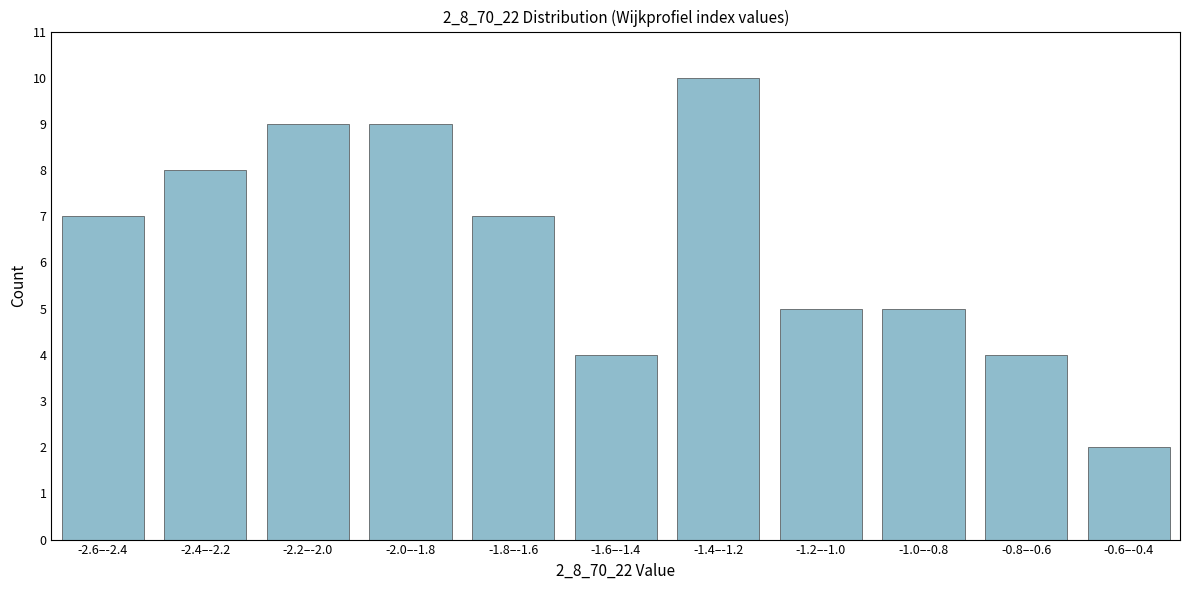

Reading right to left, extract all data points from this chart.

-0.6–-0.4=2	-0.8–-0.6=4	-1.0–-0.8=5	-1.2–-1.0=5	-1.4–-1.2=10	-1.6–-1.4=4	-1.8–-1.6=7	-2.0–-1.8=9	-2.2–-2.0=9	-2.4–-2.2=8	-2.6–-2.4=7